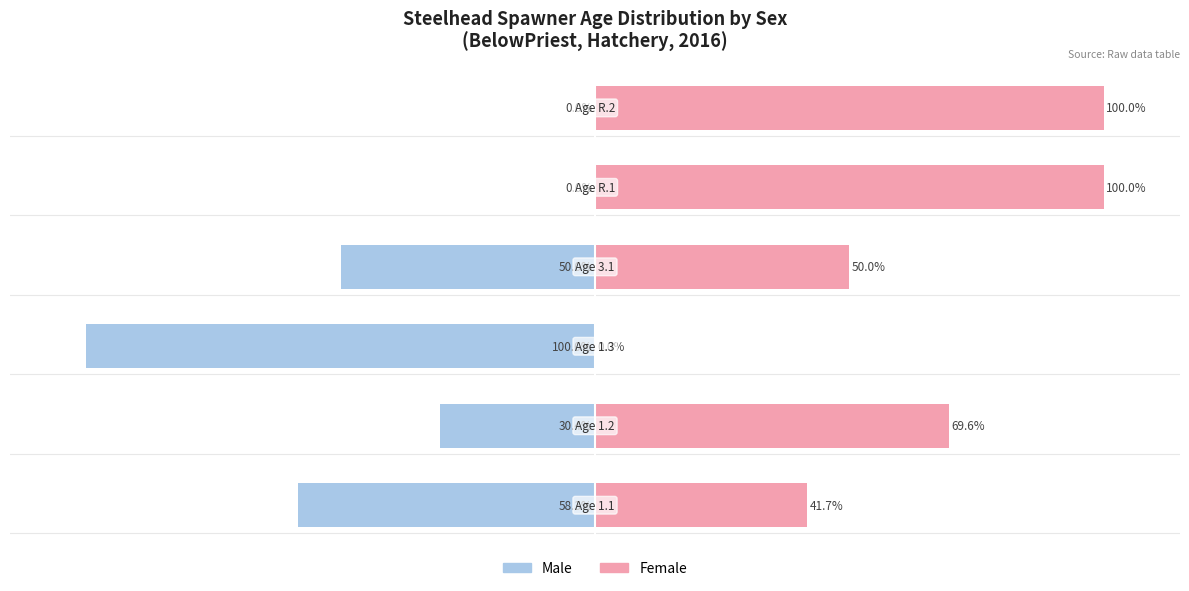

How many distinct data groups are displayed?

2